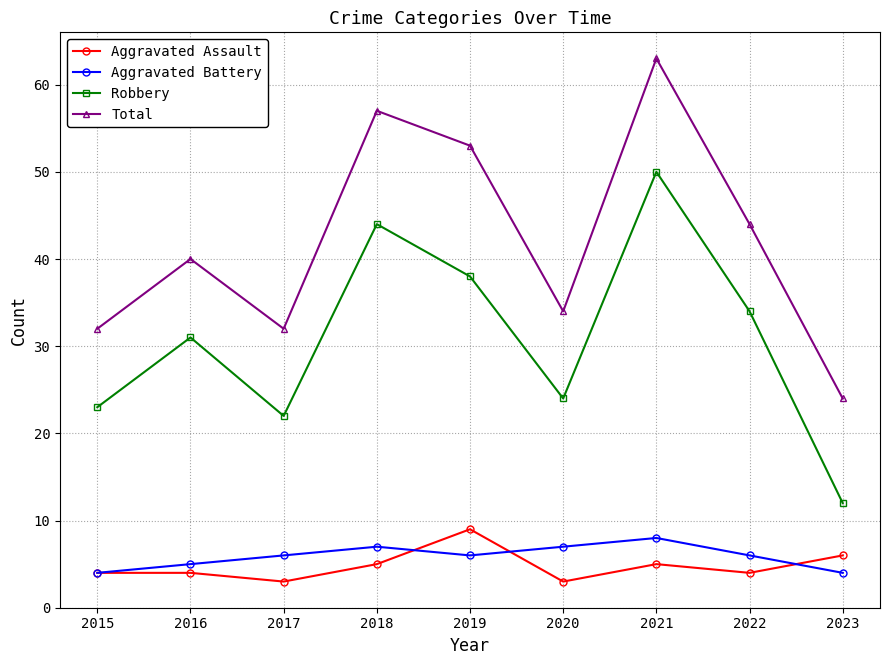

True or false: Robbery and Aggravated Assault intersect in this chart.

False